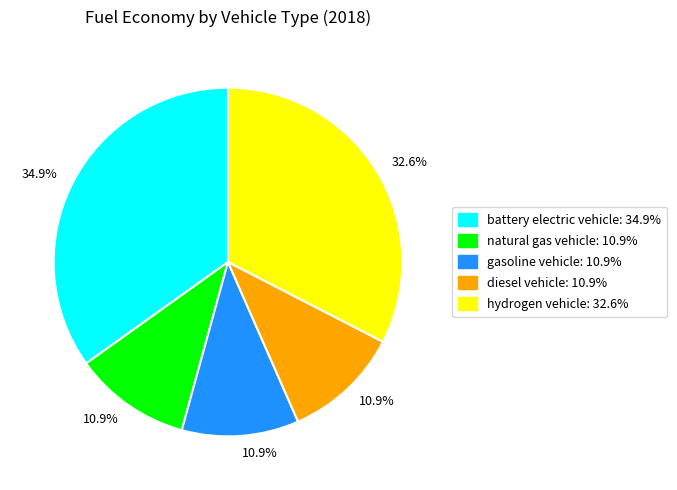

Is there a majority slice in this chart?

No